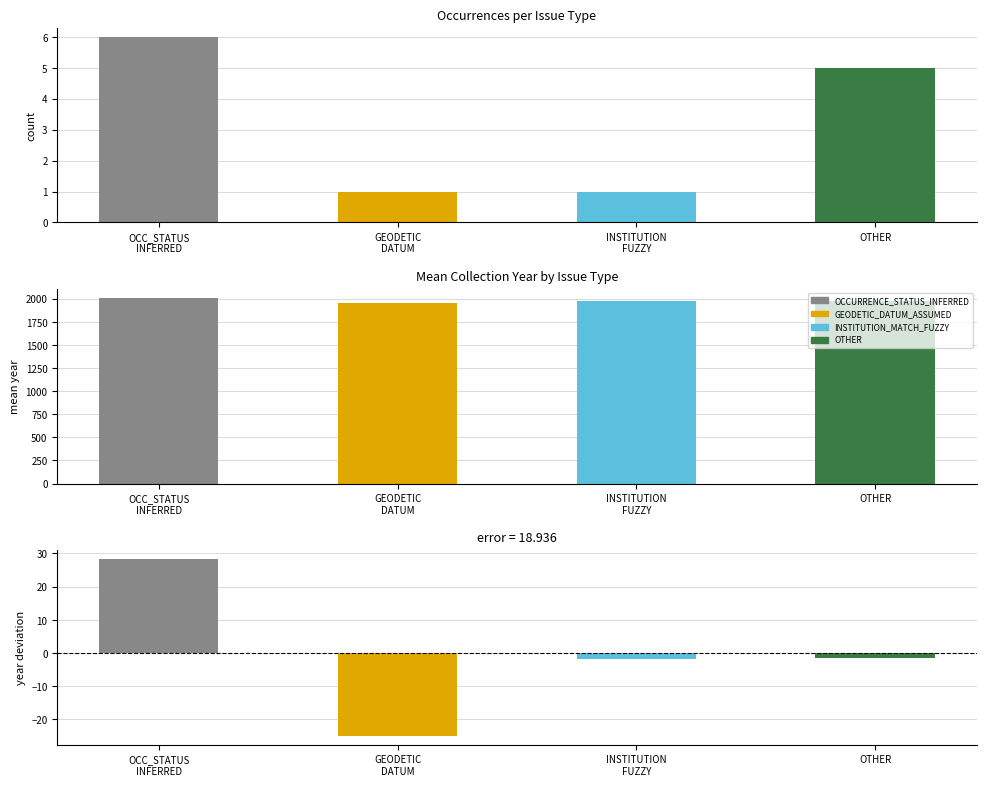

Which category has the lowest value across all series?

GEODETIC
DATUM